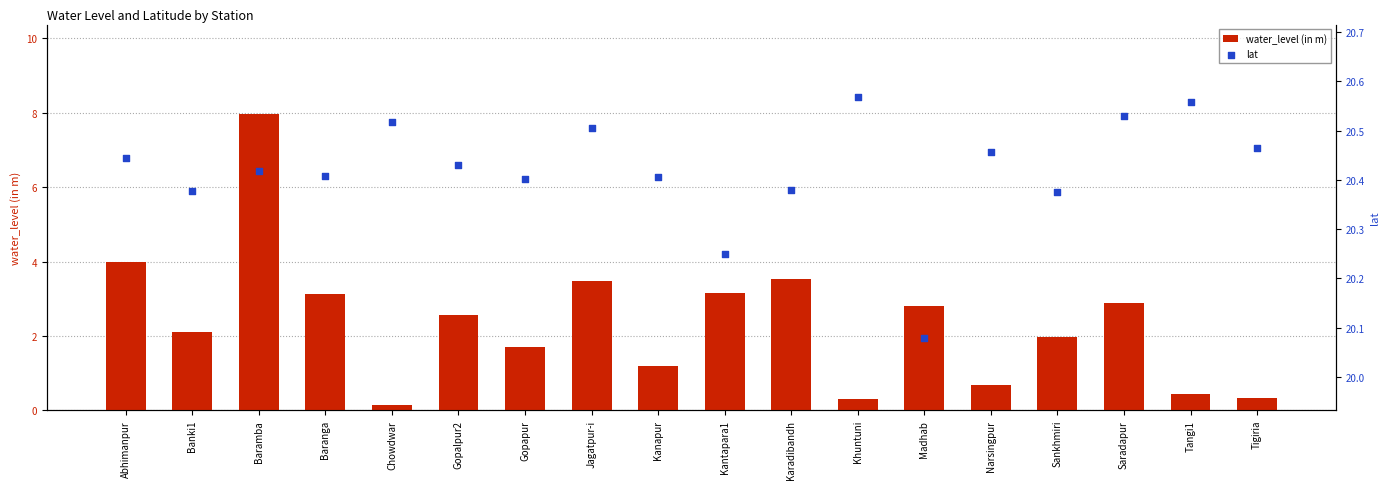

Which series contains the highest Y value?

lat